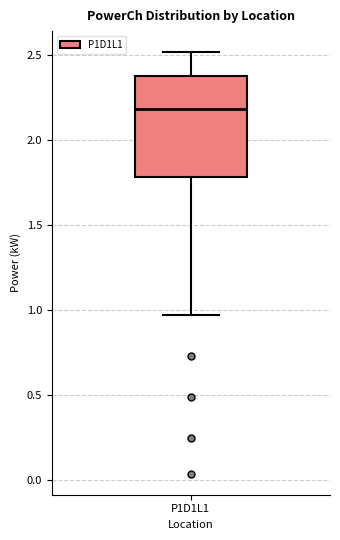

Where does the median line of the box for P1D1L1 sit on the y-axis? The values are not printed on the chart, so give them approximately, as read against the axis.

2.20